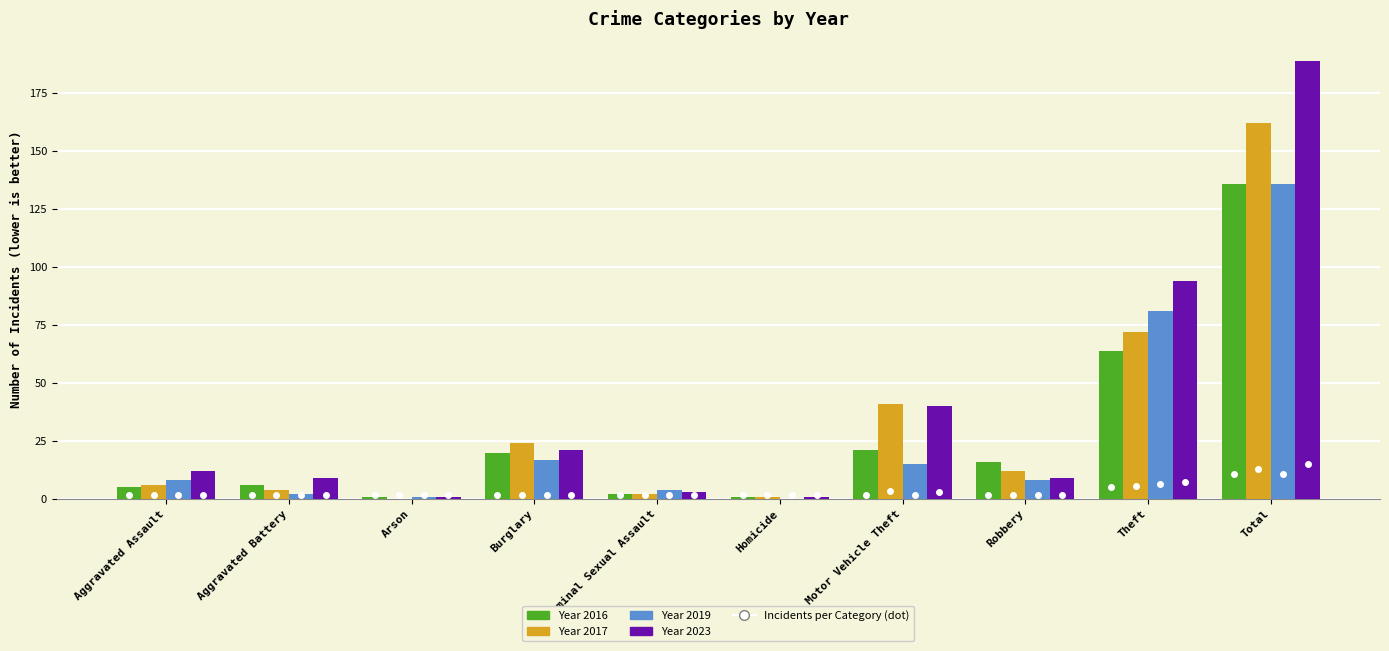

What is the total value across all series at Total?

623